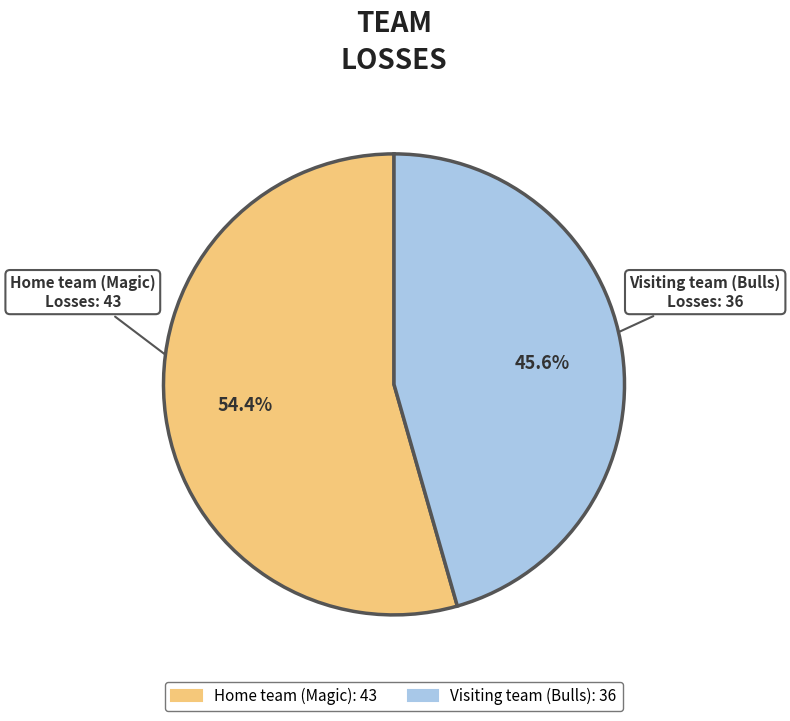

Is Home team (Magic) the majority of the pie?

Yes